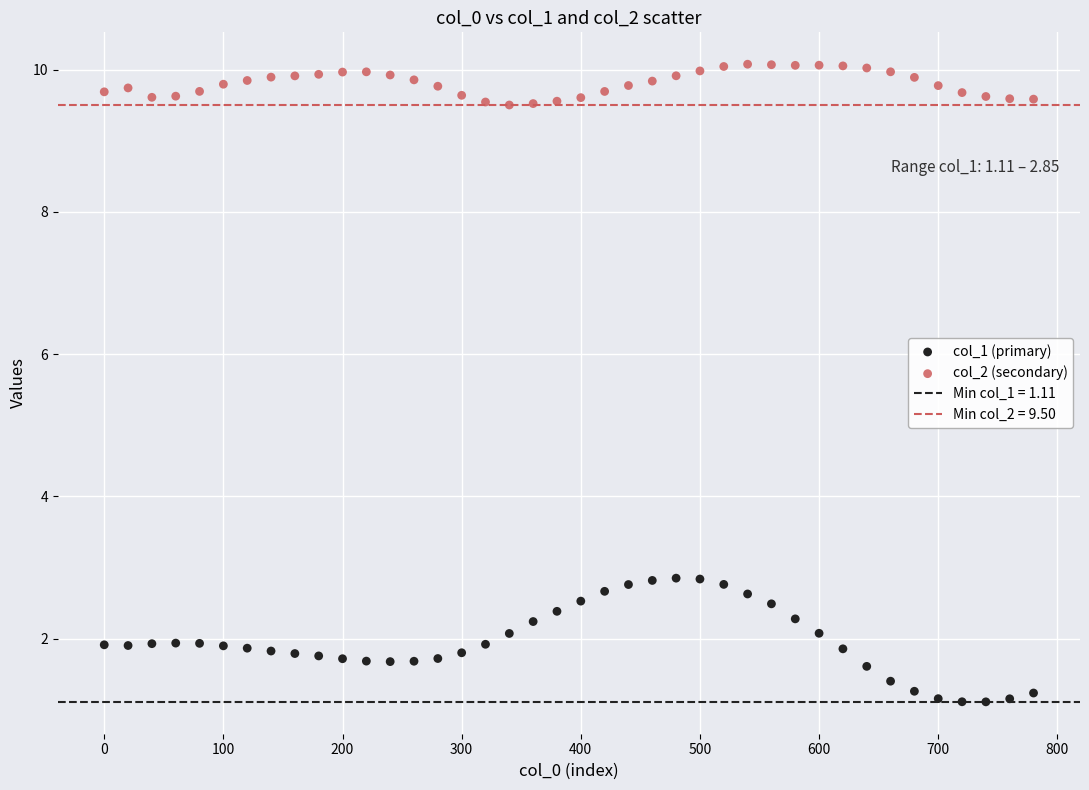

Across all data points, what is the range of Y values (max minus min)?

9.0